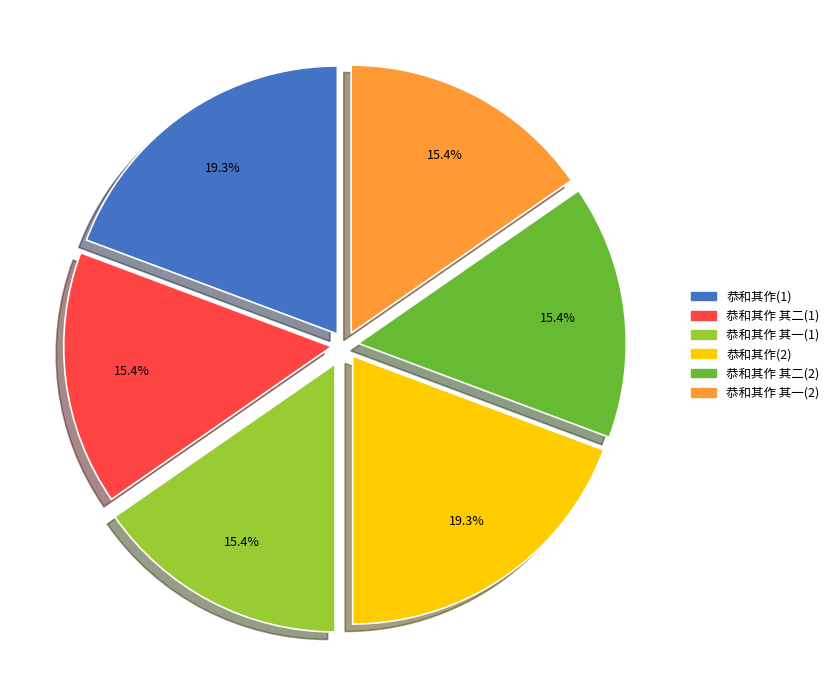

Do 恭和其作 其二(2) and 恭和其作(2) together represent more than half of the pie?

No